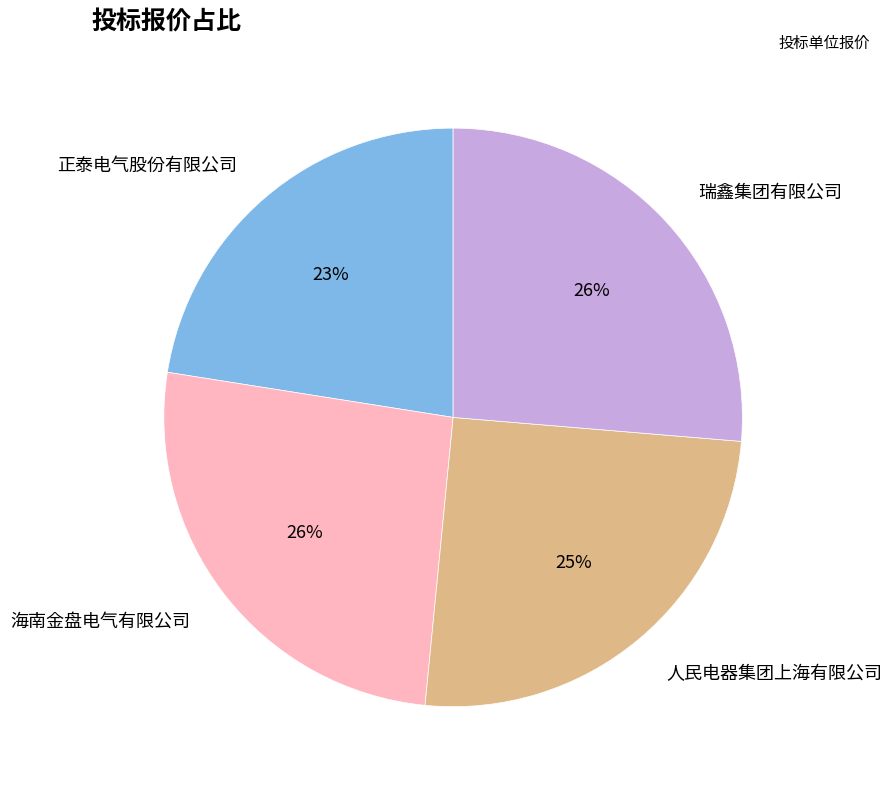

Does 人民电器集团上海有限公司 account for over 50% of the chart?

No